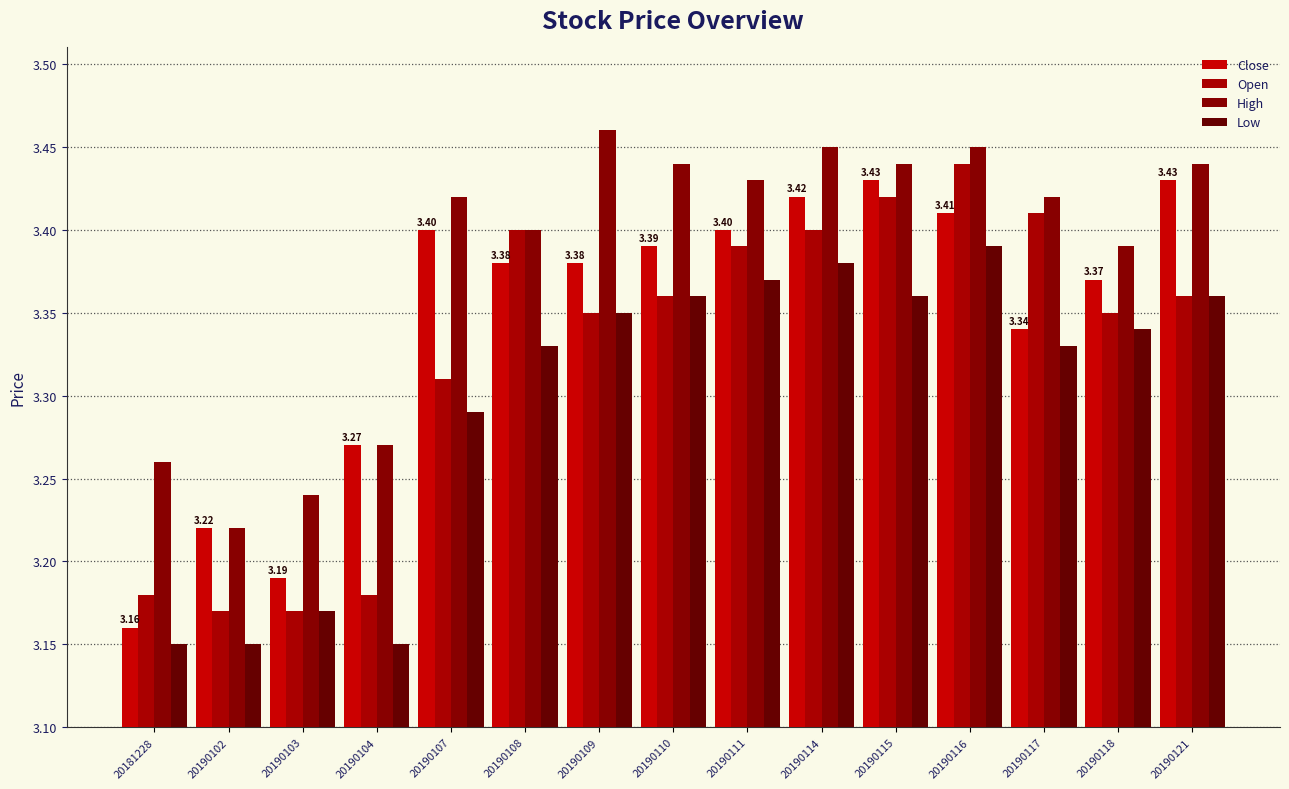

True or false: High has a value of 3.2 at 20190103.

True